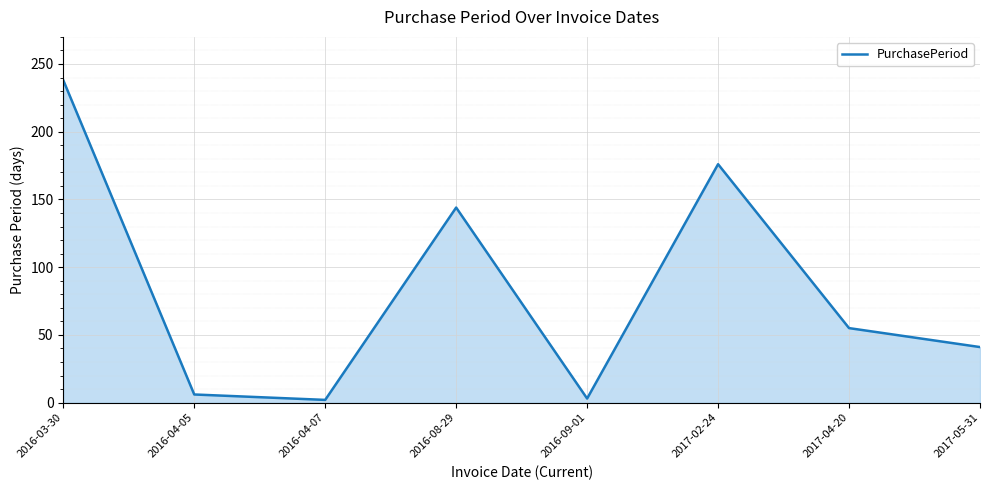

What is the sum of the values at 2017-04-20 and 2016-03-30?

293